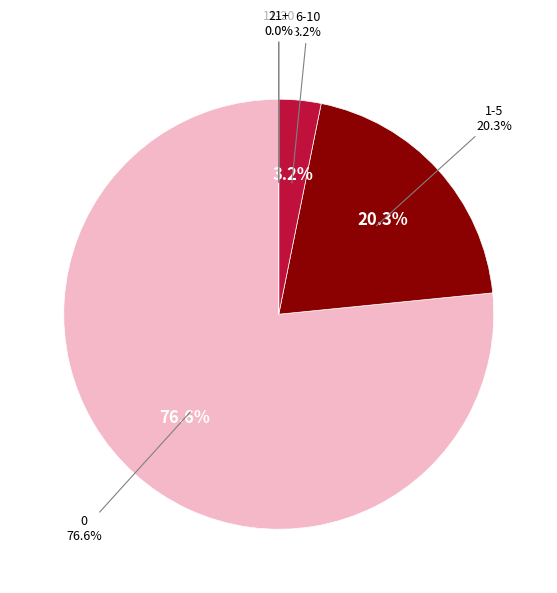

Does 11-20 account for over 50% of the chart?

No